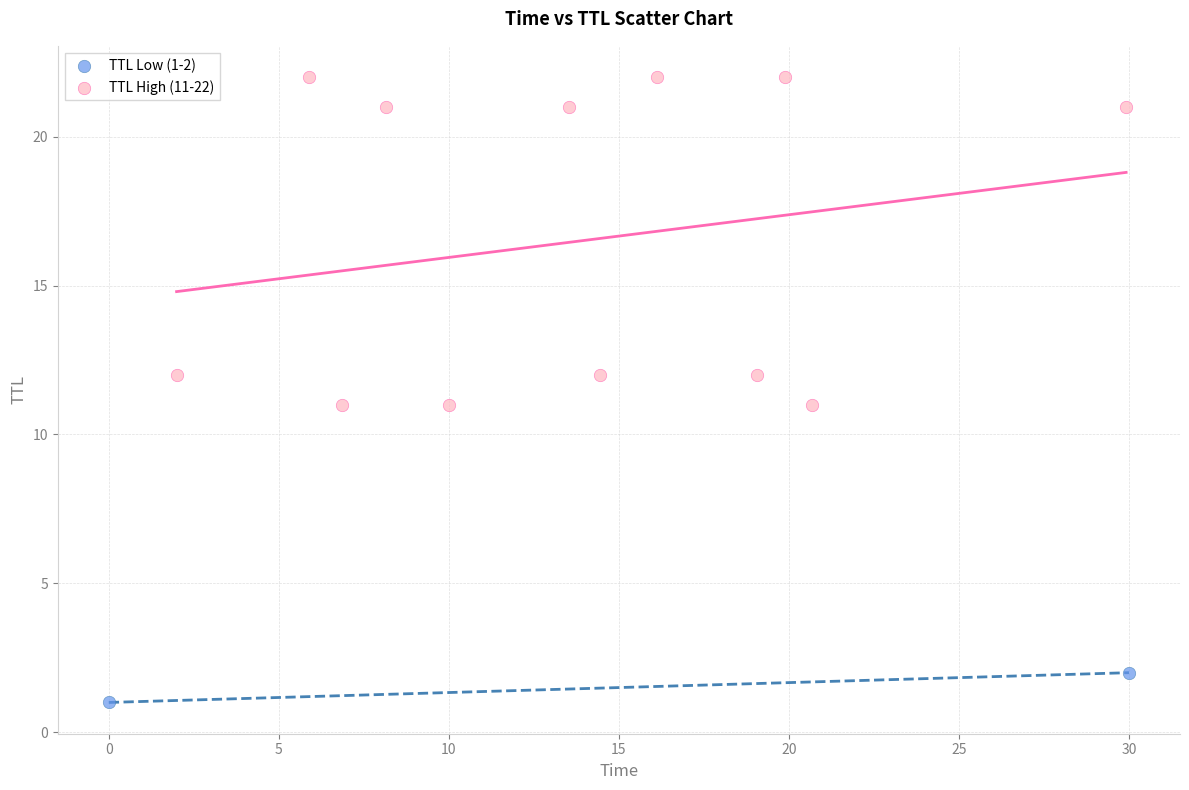

Which series reaches the minimum Y coordinate?

TTL Low (1-2)